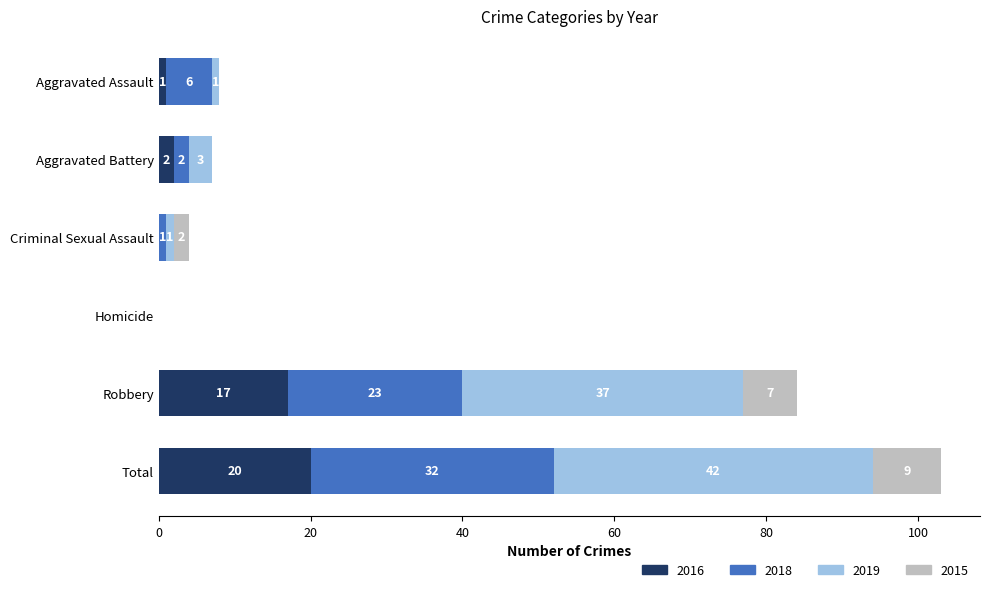

Count the number of data series in this chart.

4